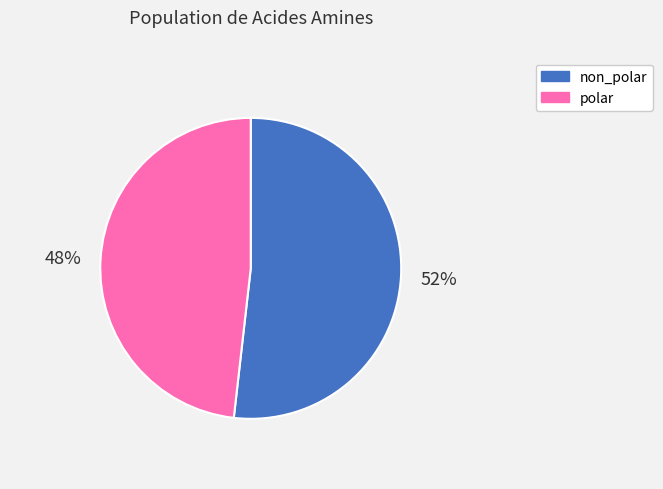

Between non_polar and polar, which is larger?

non_polar